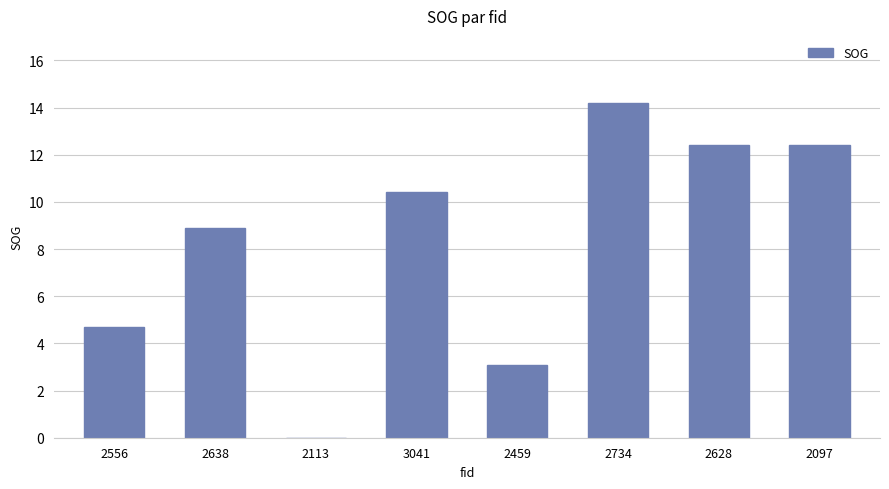

At which label does the data first exceed 10?

3041